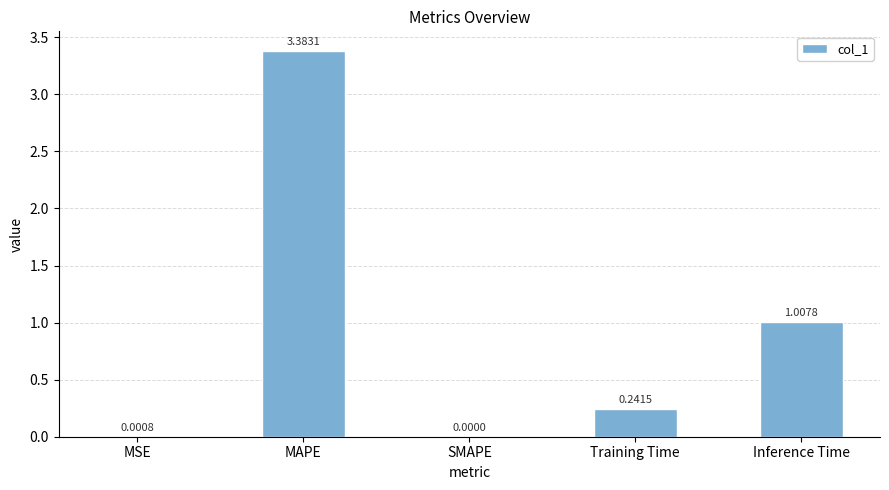

Where is the data nearest to the value 1?

Inference Time